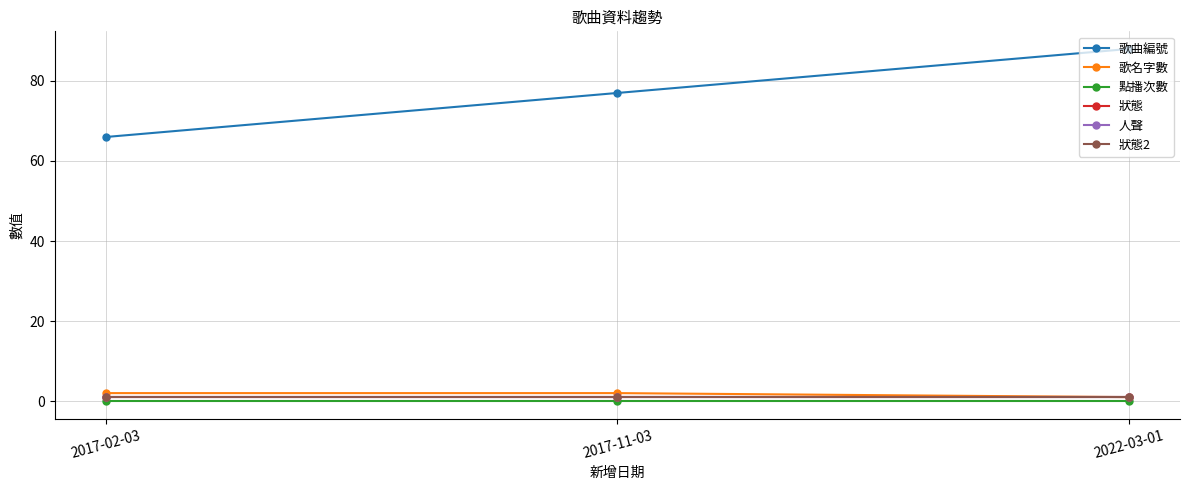

Is this an area chart (filled region under the line)?

No